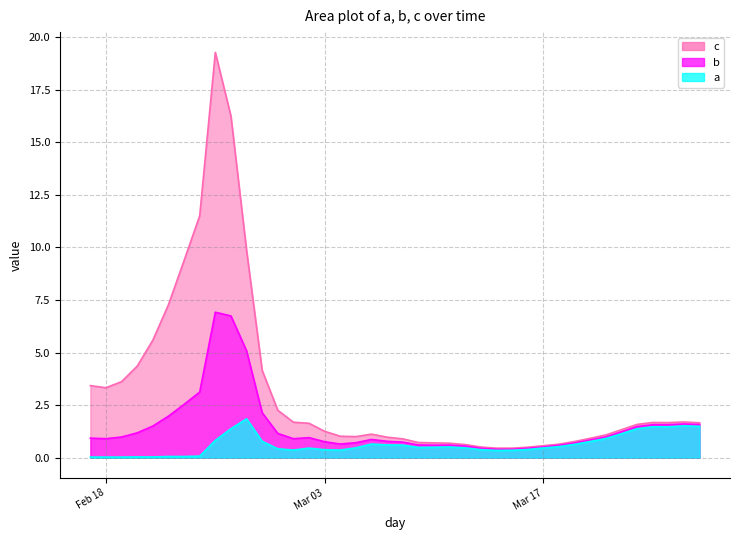

Where is c nearest to the value 9?

2020-02-23